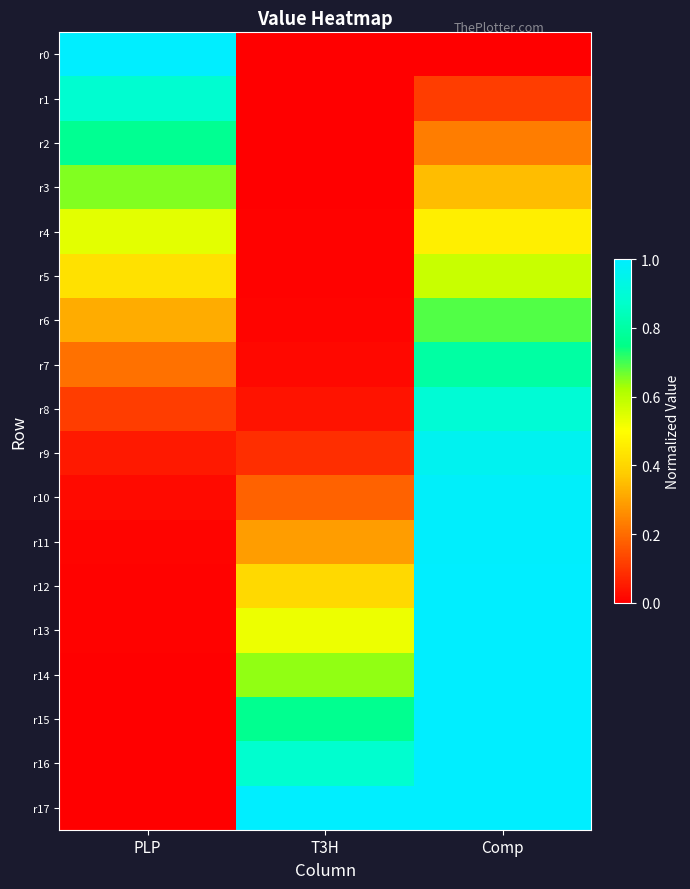

What is the total value across all series at Comp?

13.1